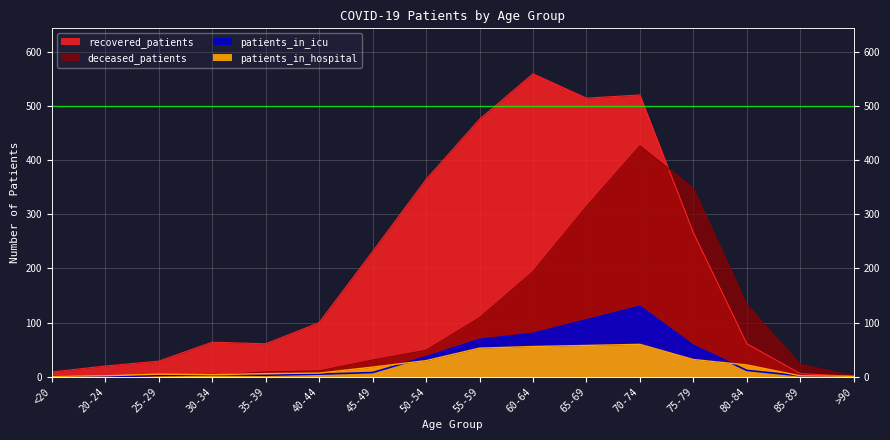

How many values in the patients_in_hospital series are below 18?

8